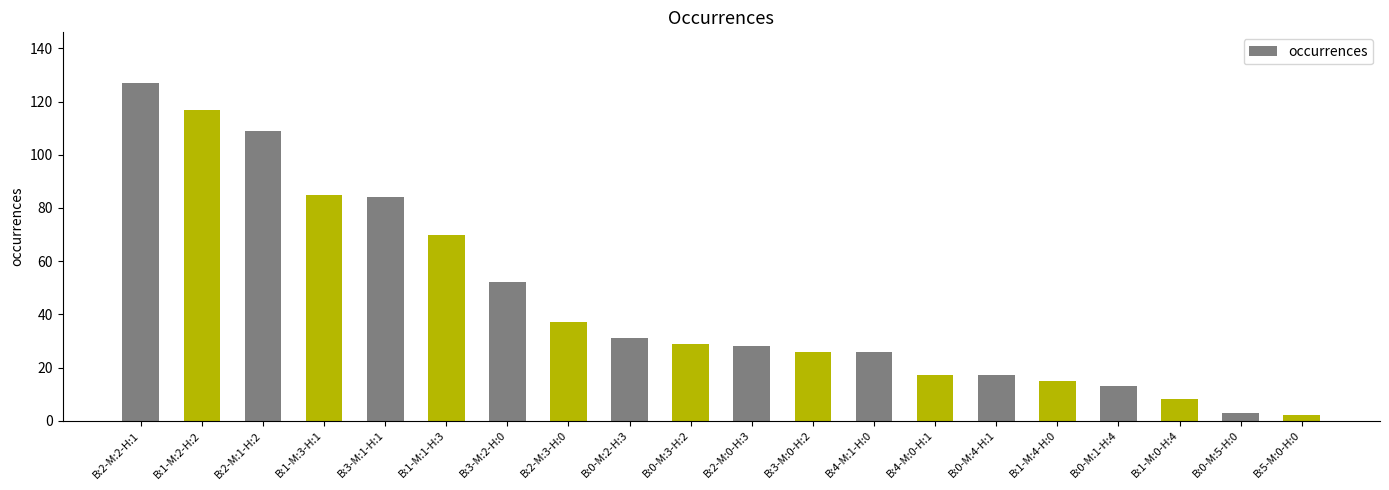

Between B:2-M:2-H:1 and B:3-M:2-H:0, which is larger?

B:2-M:2-H:1